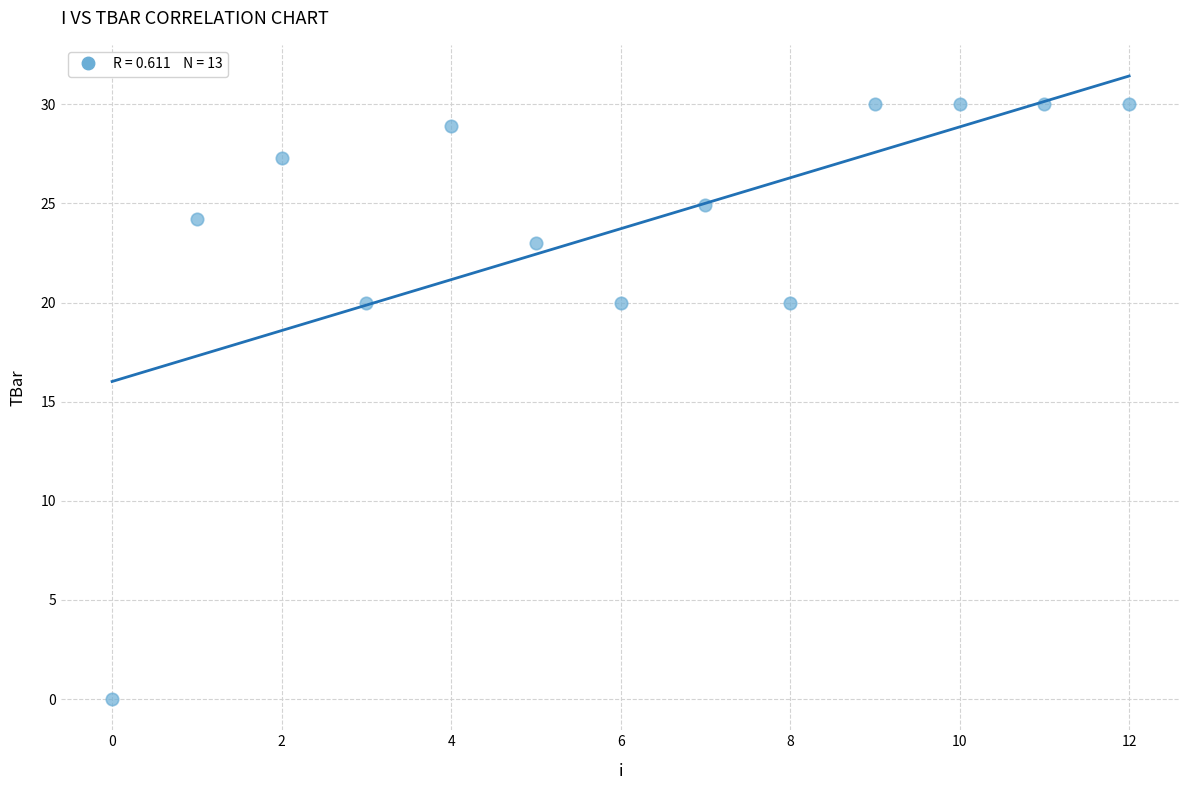

What is the range of Y values (max minus min)?

30.0